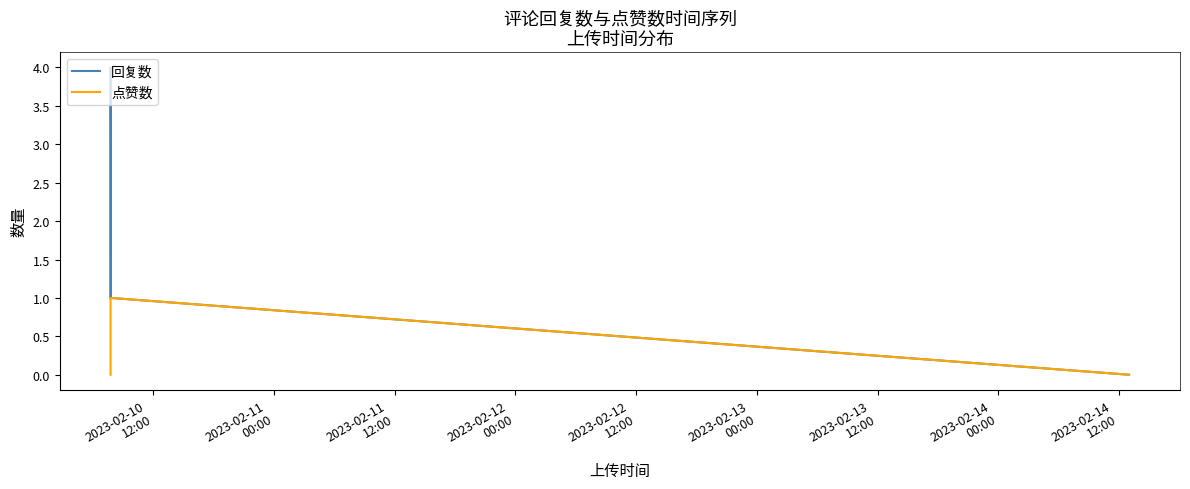

Which series has the largest range (max minus min)?

回复数